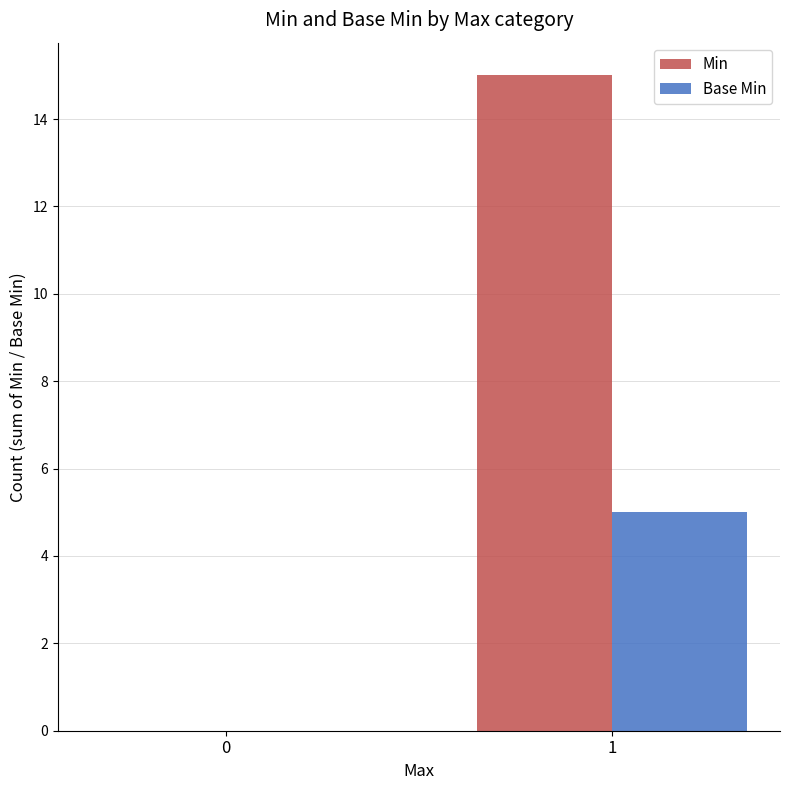

Which series has the largest total across all categories?

Min